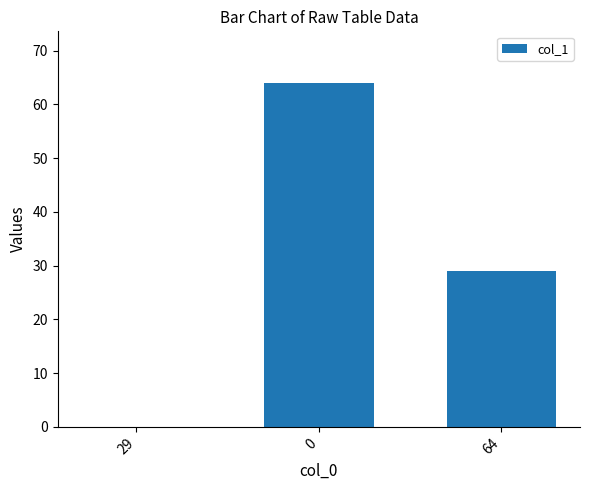

What is the sum of all values?

93